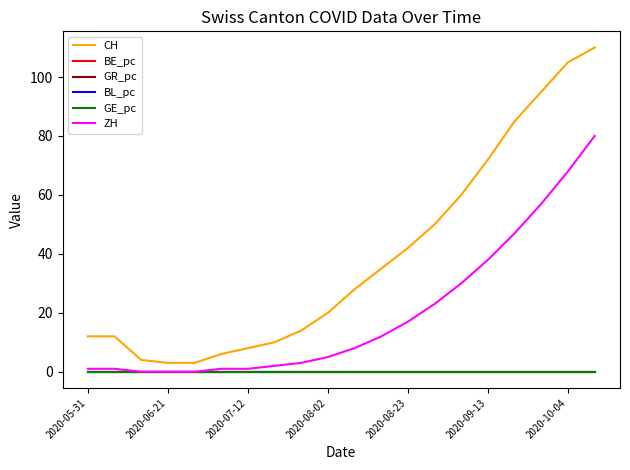

Does the chart display data point markers on the line(s)?

No